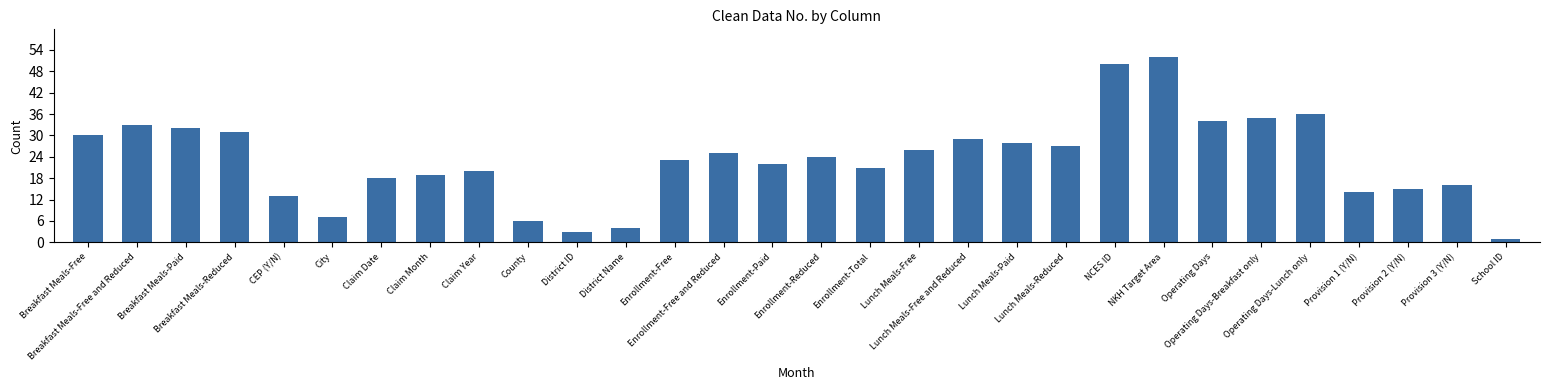

Reading left to right, what are all the values shown in this chart?

30	33	32	31	13	7	18	19	20	6	3	4	23	25	22	24	21	26	29	28	27	50	52	34	35	36	14	15	16	1